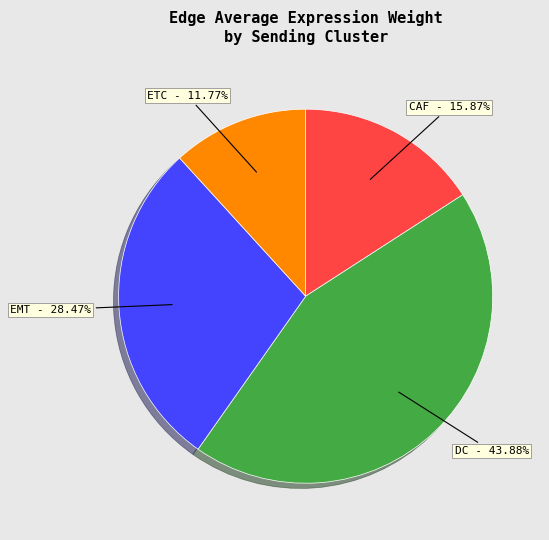

Is there any slice that represents more than half of the pie?

No